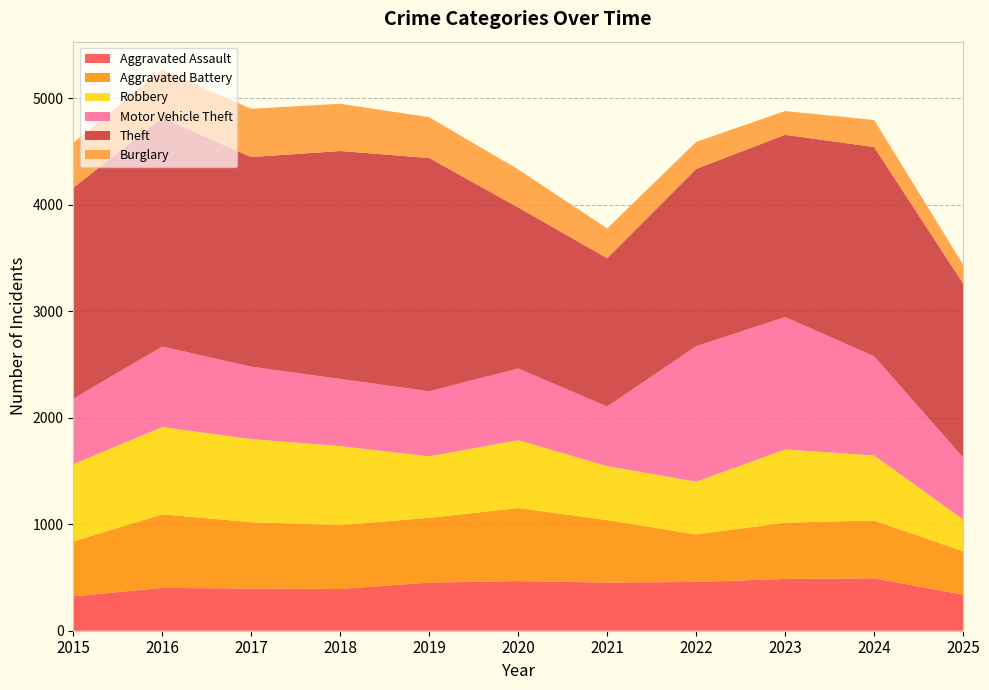

Reading left to right, what are all the values shown in this chart?

Aggravated Assault: 2015=323	2016=402	2017=396	2018=392	2019=452	2020=466	2021=452	2022=458	2023=486	2024=492	2025=339
Aggravated Battery: 2015=515	2016=691	2017=623	2018=600	2019=608	2020=686	2021=587	2022=446	2023=529	2024=543	2025=407
Robbery: 2015=726	2016=819	2017=780	2018=741	2019=577	2020=637	2021=506	2022=495	2023=687	2024=610	2025=299
Motor Vehicle Theft: 2015=614	2016=756	2017=680	2018=631	2019=611	2020=673	2021=560	2022=1272	2023=1243	2024=931	2025=582
Theft: 2015=1981	2016=2148	2017=1968	2018=2140	2019=2190	2020=1512	2021=1392	2022=1665	2023=1711	2024=1965	2025=1633
Burglary: 2015=421	2016=451	2017=453	2018=443	2019=383	2020=357	2021=280	2022=253	2023=223	2024=254	2025=177